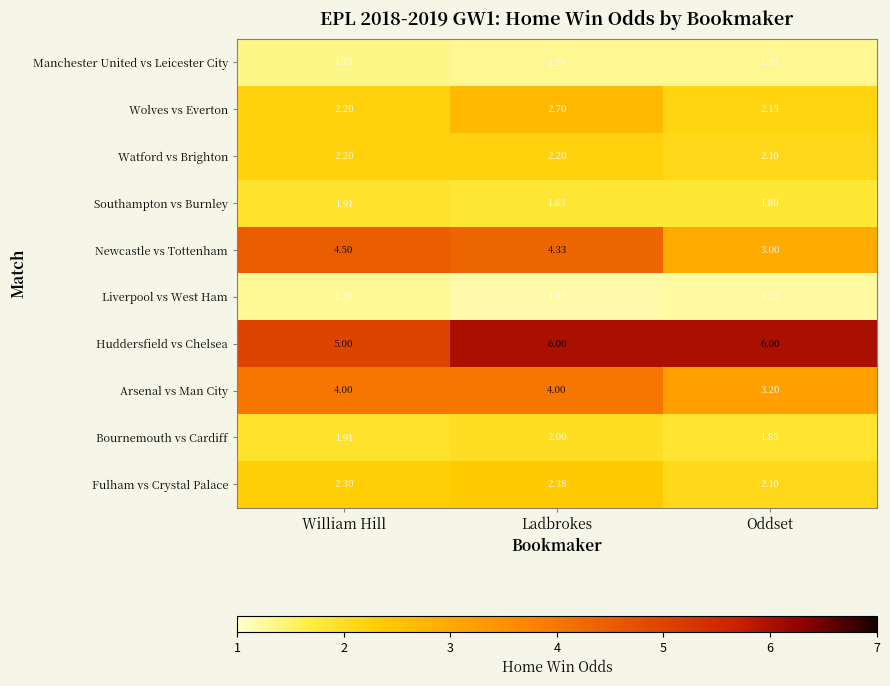

Which series has the largest total across all categories?

Huddersfield vs Chelsea